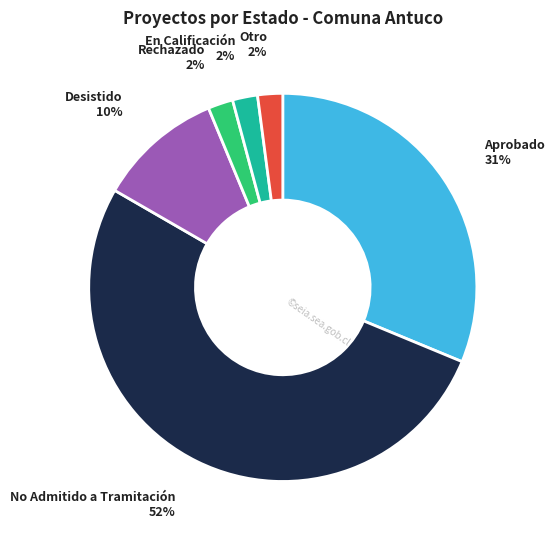

To the nearest percent, what is the average slice percentage?

17%